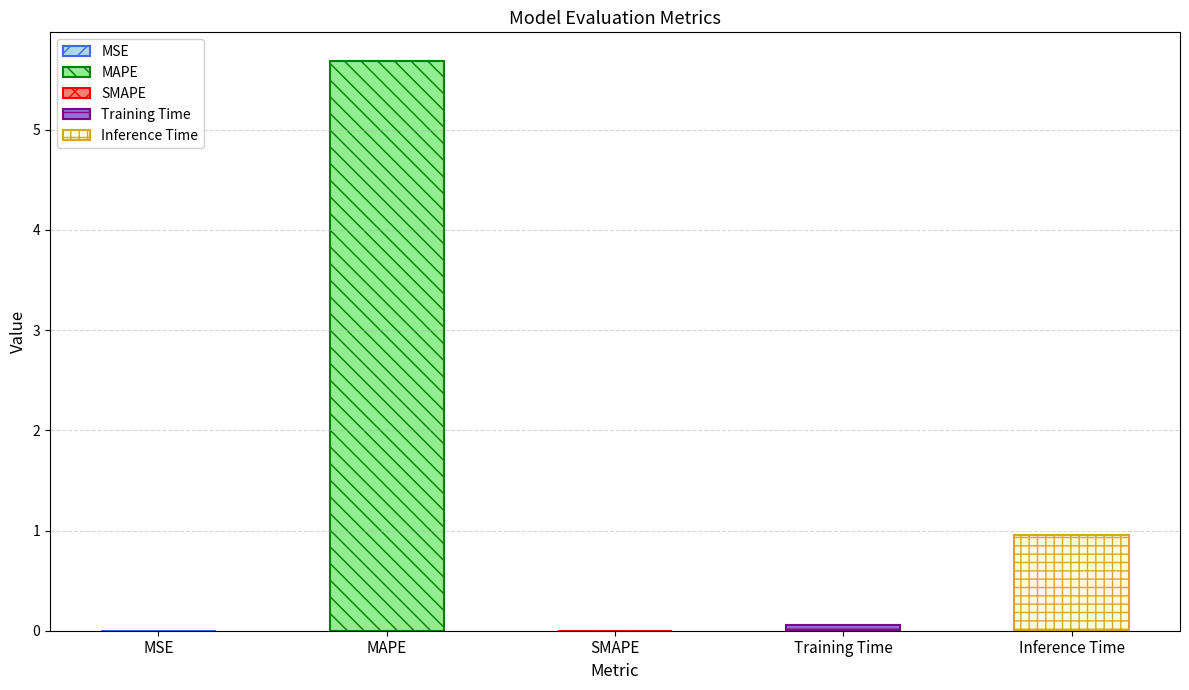

How many bars are there in total?

5